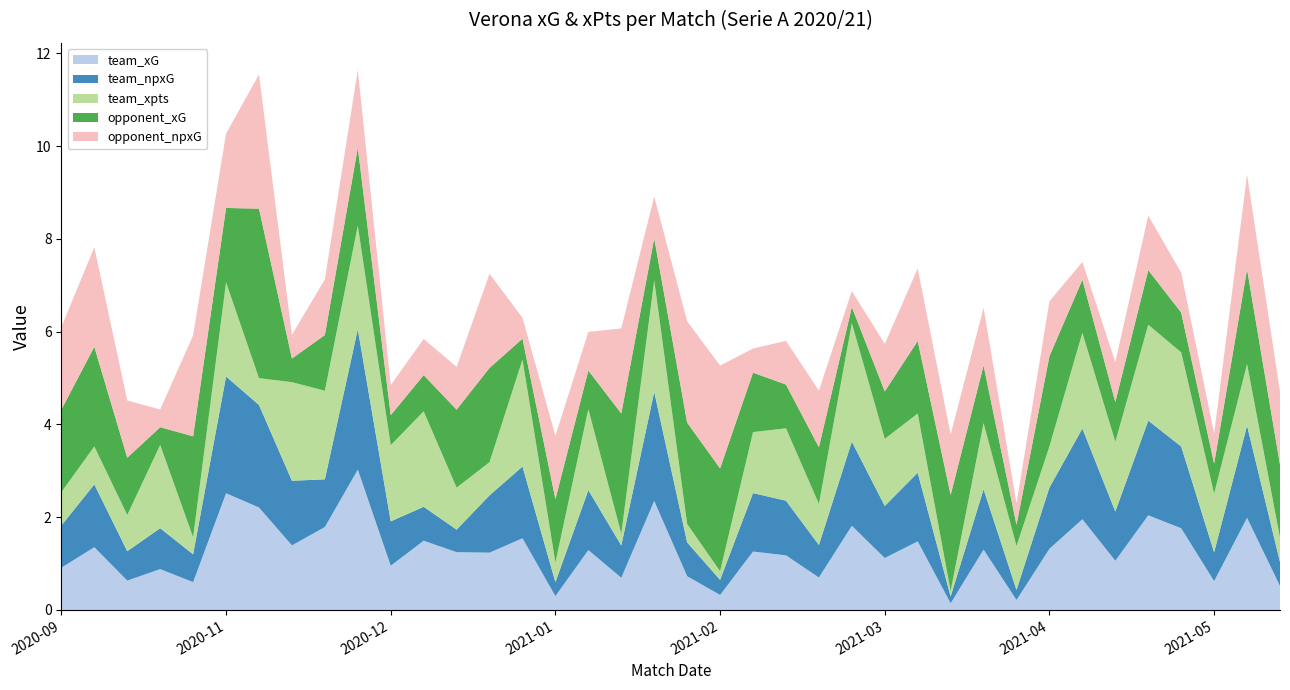

Reading left to right, what are all the values shown in this chart?

team_xG: 2020-09-19=0.9	2020-09-27=1.4	2020-10-04=0.6	2020-10-19=0.9	2020-10-25=0.6	2020-11-02=2.5	2020-11-08=2.2	2020-11-22=1.4	2020-11-28=1.8	2020-12-06=3.0	2020-12-12=1.0	2020-12-16=1.5	2020-12-19=1.2	2020-12-23=1.2	2021-01-03=1.5	2021-01-06=0.3	2021-01-10=1.3	2021-01-16=0.7	2021-01-24=2.4	2021-01-31=0.7	2021-02-07=0.3	2021-02-15=1.3	2021-02-20=1.2	2021-02-27=0.7	2021-03-03=1.8	2021-03-07=1.1	2021-03-13=1.5	2021-03-21=0.1	2021-04-03=1.3	2021-04-11=0.2	2021-04-17=1.3	2021-04-20=2.0	2021-04-25=1.1	2021-05-01=2.0	2021-05-09=1.8	2021-05-13=0.6	2021-05-17=2.0	2021-05-23=0.5
team_npxG: 2020-09-19=0.9	2020-09-27=1.4	2020-10-04=0.6	2020-10-19=0.9	2020-10-25=0.6	2020-11-02=2.5	2020-11-08=2.2	2020-11-22=1.4	2020-11-28=1.0	2020-12-06=3.0	2020-12-12=1.0	2020-12-16=0.7	2020-12-19=0.5	2020-12-23=1.2	2021-01-03=1.5	2021-01-06=0.3	2021-01-10=1.3	2021-01-16=0.7	2021-01-24=2.4	2021-01-31=0.7	2021-02-07=0.3	2021-02-15=1.3	2021-02-20=1.2	2021-02-27=0.7	2021-03-03=1.8	2021-03-07=1.1	2021-03-13=1.5	2021-03-21=0.1	2021-04-03=1.3	2021-04-11=0.2	2021-04-17=1.3	2021-04-20=2.0	2021-04-25=1.1	2021-05-01=2.0	2021-05-09=1.8	2021-05-13=0.6	2021-05-17=2.0	2021-05-23=0.5
team_xpts: 2020-09-19=0.7	2020-09-27=0.8	2020-10-04=0.8	2020-10-19=1.8	2020-10-25=0.4	2020-11-02=2.0	2020-11-08=0.6	2020-11-22=2.1	2020-11-28=1.9	2020-12-06=2.2	2020-12-12=1.6	2020-12-16=2.1	2020-12-19=0.9	2020-12-23=0.7	2021-01-03=2.3	2021-01-06=0.4	2021-01-10=1.7	2021-01-16=0.3	2021-01-24=2.4	2021-01-31=0.4	2021-02-07=0.2	2021-02-15=1.3	2021-02-20=1.6	2021-02-27=0.9	2021-03-03=2.6	2021-03-07=1.4	2021-03-13=1.3	2021-03-21=0.1	2021-04-03=1.4	2021-04-11=0.9	2021-04-17=0.9	2021-04-20=2.1	2021-04-25=1.5	2021-05-01=2.1	2021-05-09=2.0	2021-05-13=1.3	2021-05-17=1.3	2021-05-23=0.5
opponent_xG: 2020-09-19=1.8	2020-09-27=2.1	2020-10-04=1.2	2020-10-19=0.4	2020-10-25=2.2	2020-11-02=1.6	2020-11-08=3.7	2020-11-22=0.5	2020-11-28=1.2	2020-12-06=1.7	2020-12-12=0.6	2020-12-16=0.8	2020-12-19=1.7	2020-12-23=2.0	2021-01-03=0.5	2021-01-06=1.4	2021-01-10=0.8	2021-01-16=2.6	2021-01-24=0.9	2021-01-31=2.2	2021-02-07=2.2	2021-02-15=1.3	2021-02-20=0.9	2021-02-27=1.2	2021-03-03=0.3	2021-03-07=1.0	2021-03-13=1.6	2021-03-21=2.1	2021-04-03=1.2	2021-04-11=0.5	2021-04-17=1.9	2021-04-20=1.1	2021-04-25=0.9	2021-05-01=1.2	2021-05-09=0.9	2021-05-13=0.6	2021-05-17=2.0	2021-05-23=1.6
opponent_npxG: 2020-09-19=1.8	2020-09-27=2.1	2020-10-04=1.2	2020-10-19=0.4	2020-10-25=2.2	2020-11-02=1.6	2020-11-08=2.9	2020-11-22=0.5	2020-11-28=1.2	2020-12-06=1.7	2020-12-12=0.6	2020-12-16=0.8	2020-12-19=0.9	2020-12-23=2.0	2021-01-03=0.5	2021-01-06=1.4	2021-01-10=0.8	2021-01-16=1.8	2021-01-24=0.9	2021-01-31=2.2	2021-02-07=2.2	2021-02-15=0.5	2021-02-20=0.9	2021-02-27=1.2	2021-03-03=0.3	2021-03-07=1.0	2021-03-13=1.6	2021-03-21=1.3	2021-04-03=1.2	2021-04-11=0.5	2021-04-17=1.2	2021-04-20=0.4	2021-04-25=0.9	2021-05-01=1.2	2021-05-09=0.9	2021-05-13=0.6	2021-05-17=2.0	2021-05-23=1.6